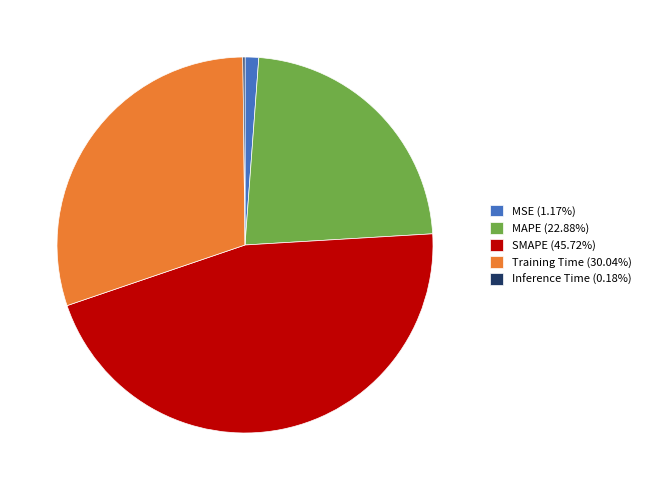

Is there any slice that represents more than half of the pie?

No